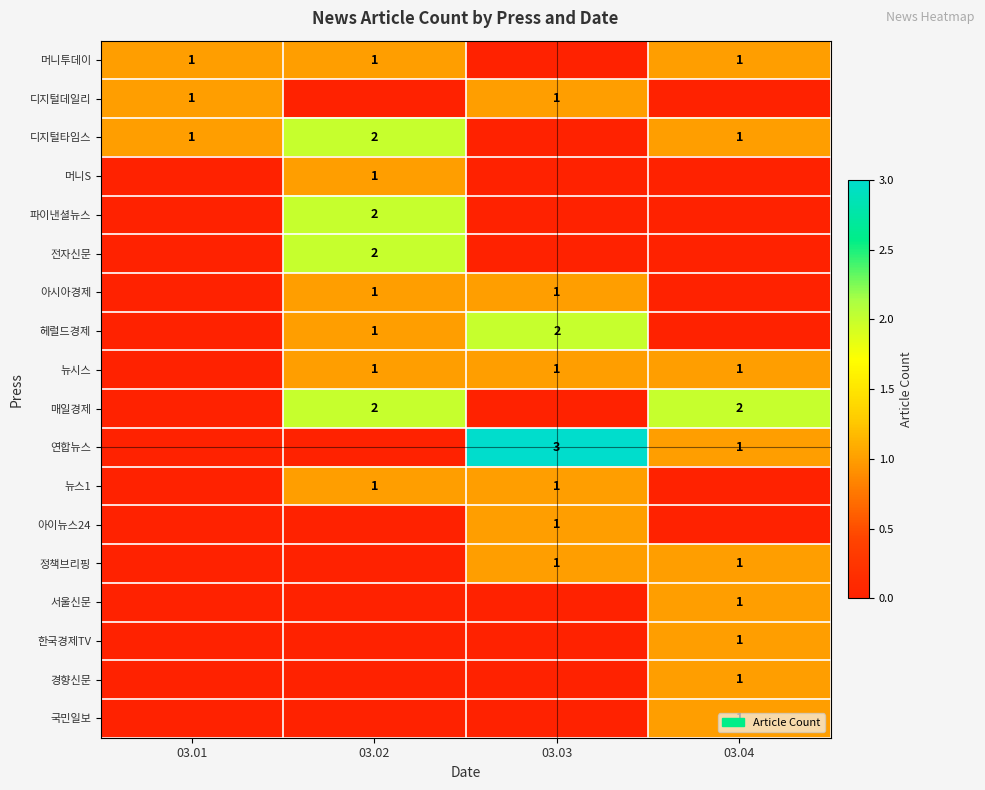

True or false: 한국경제TV has a value of 1 at 03.04.

True